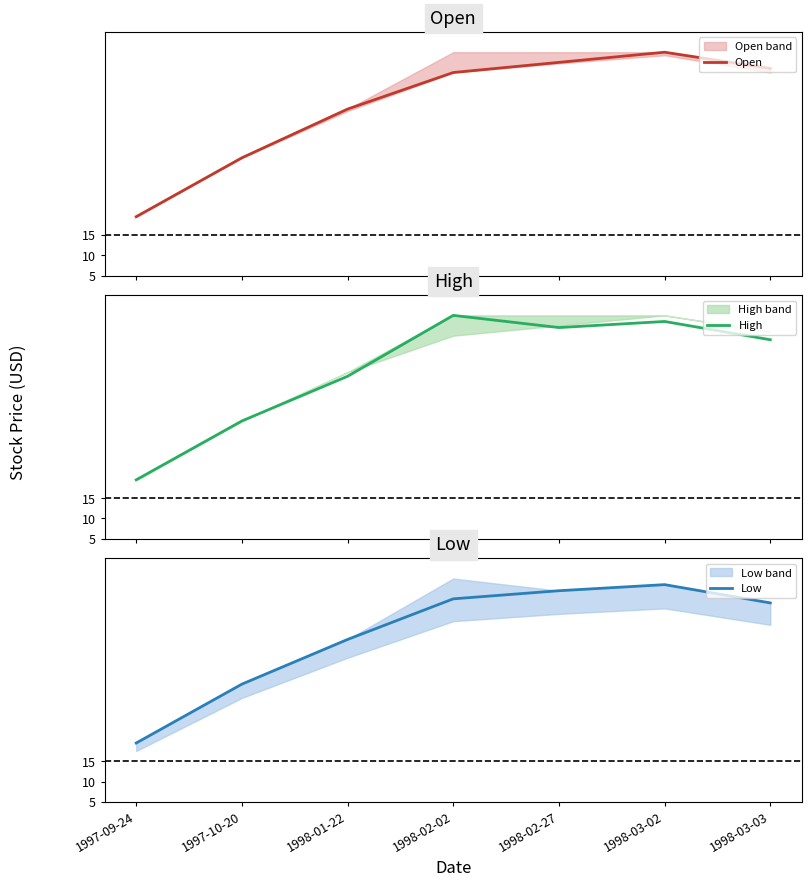

Reading left to right, list all the values displayed in this chart.

Open: 1997-09-24=19.5	1997-10-20=34.0	1998-01-22=46.0	1998-02-02=55.0	1998-02-27=57.5	1998-03-02=60.0	1998-03-03=56.0
High: 1997-09-24=19.5	1997-10-20=34.0	1998-01-22=45.0	1998-02-02=60.0	1998-02-27=57.0	1998-03-02=58.5	1998-03-03=54.0
Low: 1997-09-24=19.5	1997-10-20=34.0	1998-01-22=45.0	1998-02-02=55.0	1998-02-27=57.0	1998-03-02=58.5	1998-03-03=54.0